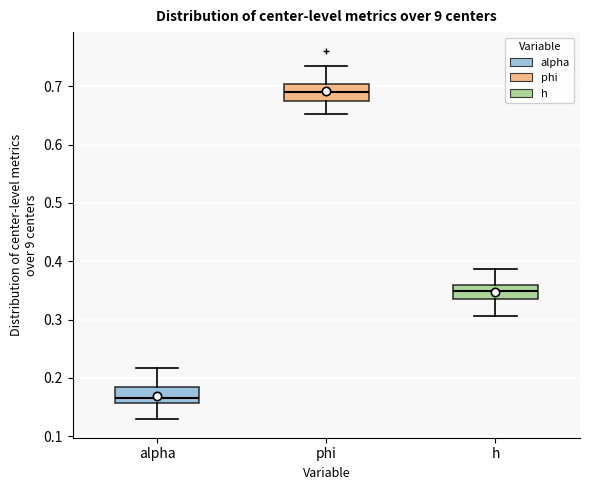

Reading left to right, read every box against the y-axis: the position of its median line, the range the box covers, and the ends of its whiskers. The values are not printed on the chart, so give them approximately, as read against the axis.

alpha: median 0.17, box 0.16 to 0.18, whiskers 0.13 to 0.22
phi: median 0.69, box 0.68 to 0.70, whiskers 0.65 to 0.73
h: median 0.35, box 0.34 to 0.36, whiskers 0.31 to 0.39